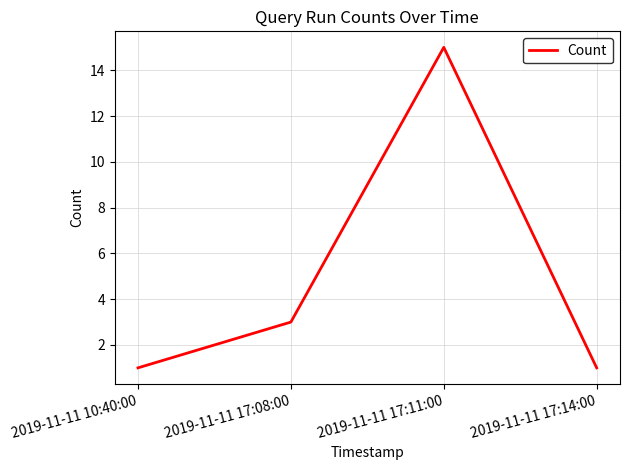

Where is the data nearest to the value 8?

2019-11-11 17:08:00